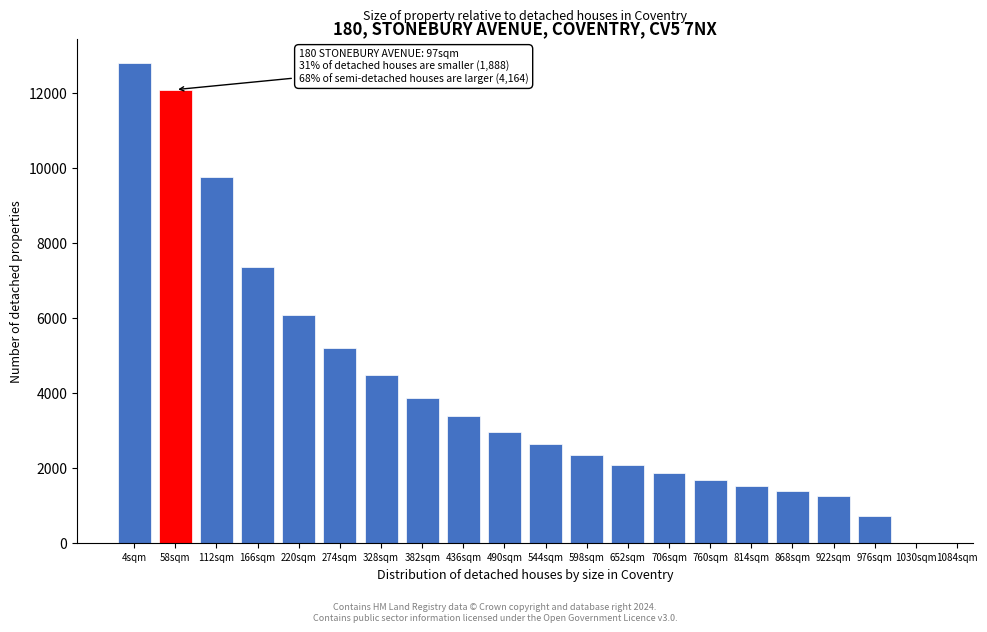

Reading right to left, transcribe all the data shown in this chart.

1030sqm=0	976sqm=718	922sqm=1243	868sqm=1370	814sqm=1518	760sqm=1683	706sqm=1870	652sqm=2085	598sqm=2331	544sqm=2622	490sqm=2962	436sqm=3374	382sqm=3870	328sqm=4467	274sqm=5183	220sqm=6063	166sqm=7346	112sqm=9766	58sqm=12082	4sqm=12781